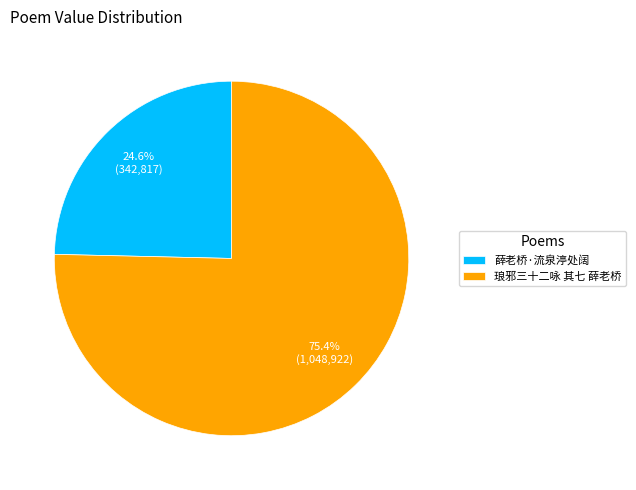

To the nearest percent, what is the difference between the 薛老桥·流泉渟处阔 and 琅邪三十二咏 其七 薛老桥 slice percentages?

51%